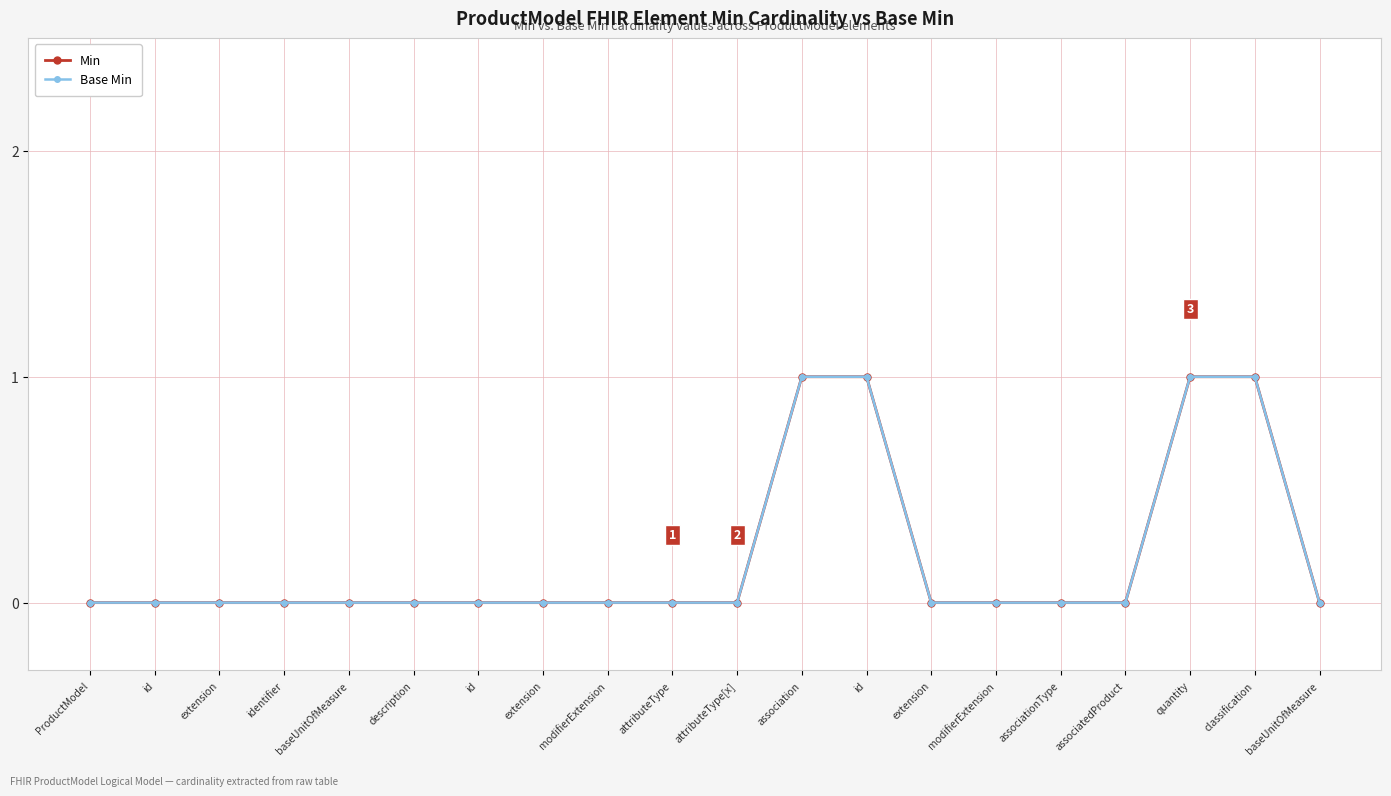

Reading right to left, what are all the values shown in this chart?

Min: 0	1	1	0	0	0	0	1	1	0	0	0	0	0	0	0	0	0	0	0
Base Min: 0	1	1	0	0	0	0	1	1	0	0	0	0	0	0	0	0	0	0	0